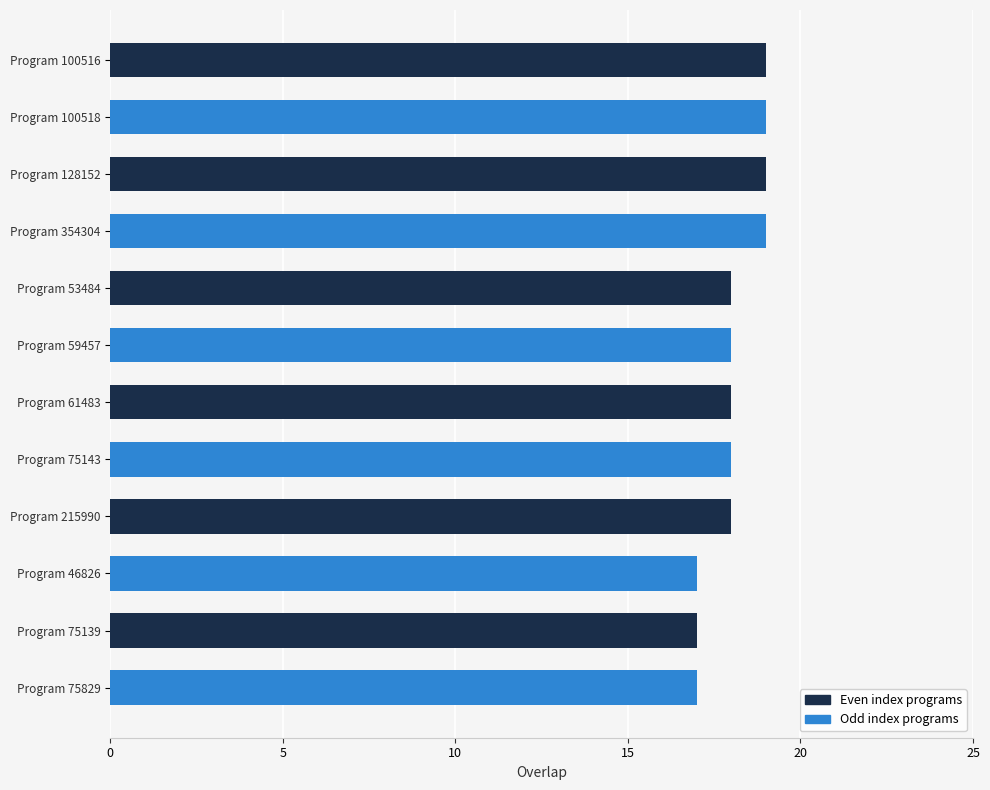

What is the label of the 11th bar from the top?

Program 75139